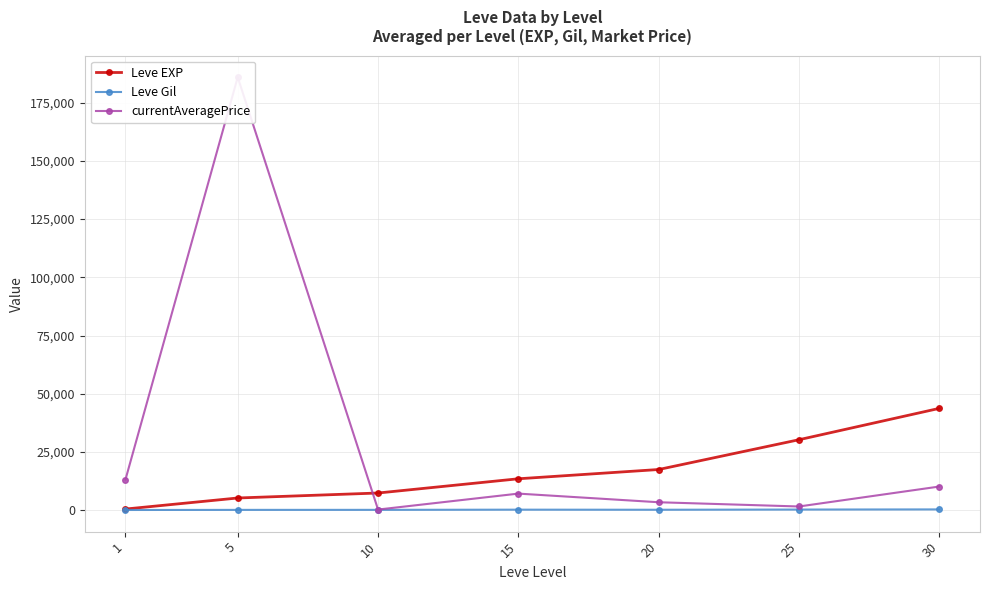

Reading left to right, what are all the values shown in this chart?

Leve EXP: 520.0	5261.7	7400.0	13510.0	17486.7	30270.0	43730.0
Leve Gil: 112.3	159.0	170.7	249.7	214.2	297.3	361.0
currentAveragePrice: 13170.5	185863.2	297.8	7144.7	3435.5	1617.2	10179.2